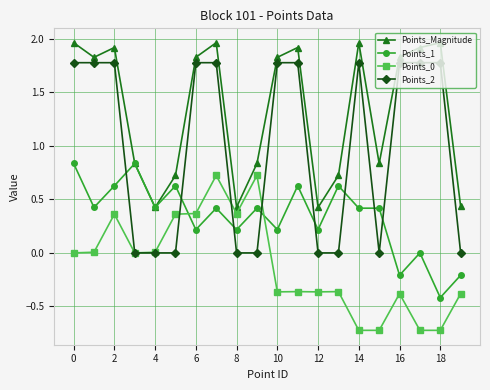

Which series has the largest range (max minus min)?

Points_2